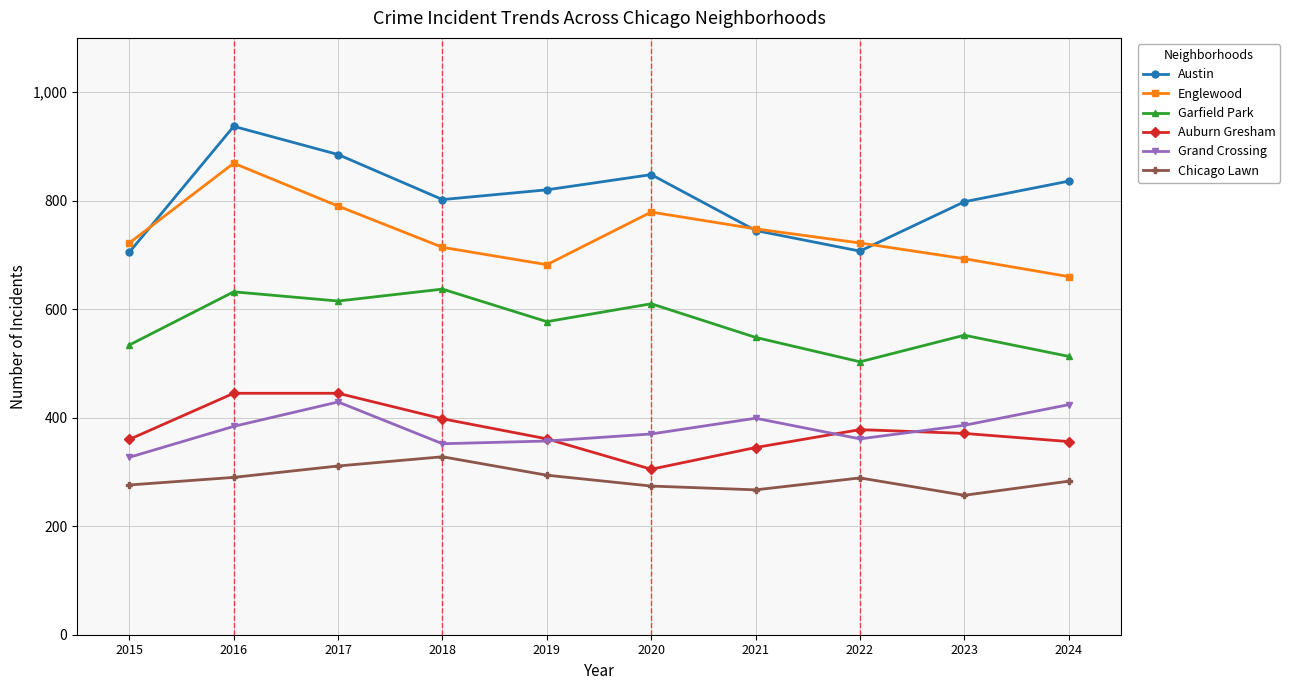

How many series are shown in this chart?

6